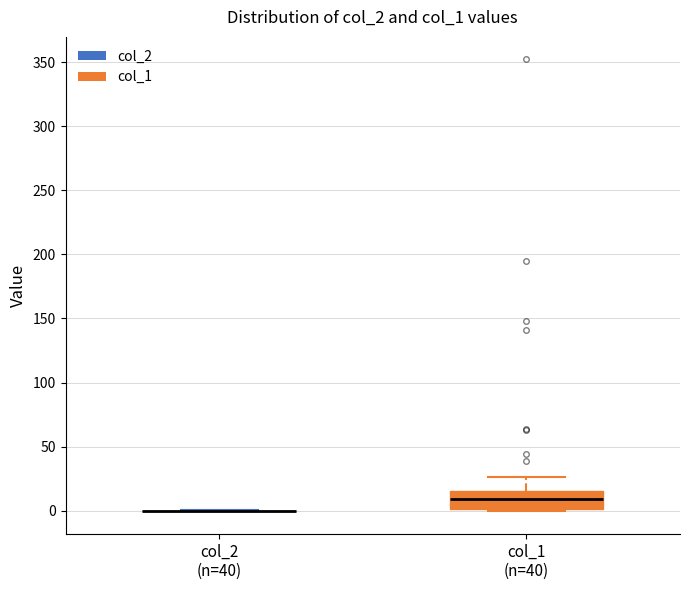

Reading left to right, read every box against the y-axis: the position of its median line, the range the box covers, and the ends of its whiskers. The values are not printed on the chart, so give them approximately, as read against the axis.

col_2 (n=40): box collapsed to a line at 0, whiskers 0 to 0
col_1 (n=40): median 10, box 0 to 15, whiskers 0 (just below the box's lower edge) to 25